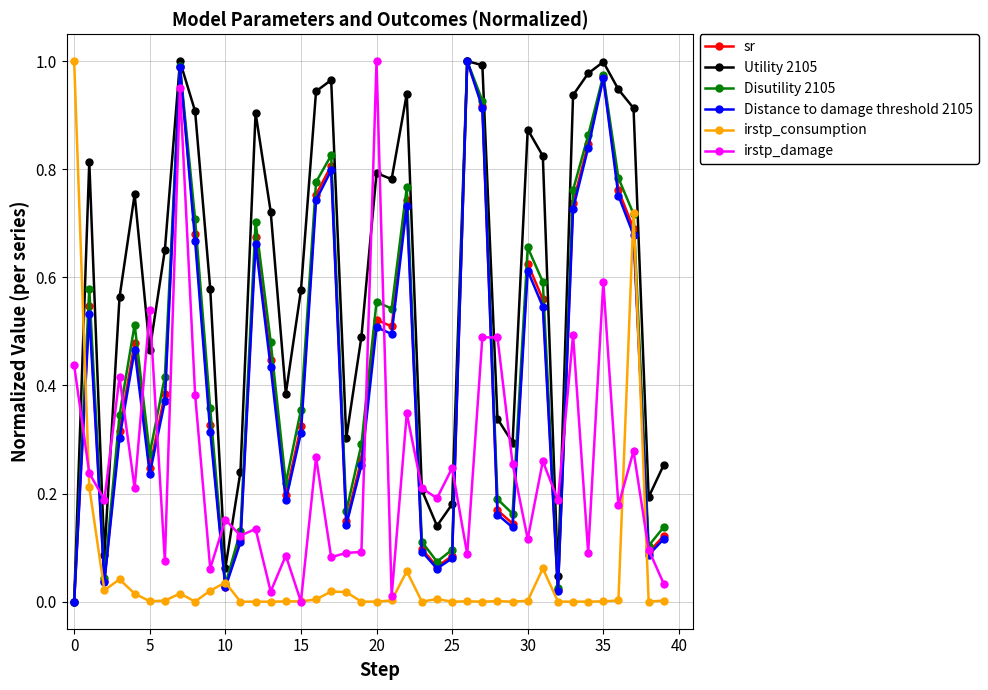

Which series has the largest total across all categories?

Utility 2105